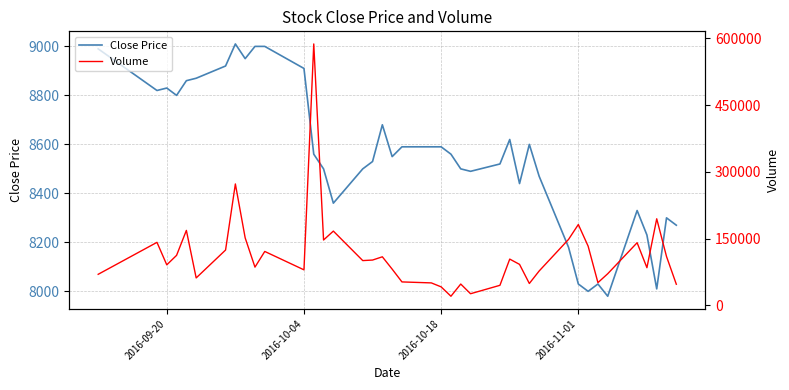

What is the highest value of the Close Price series?

9010